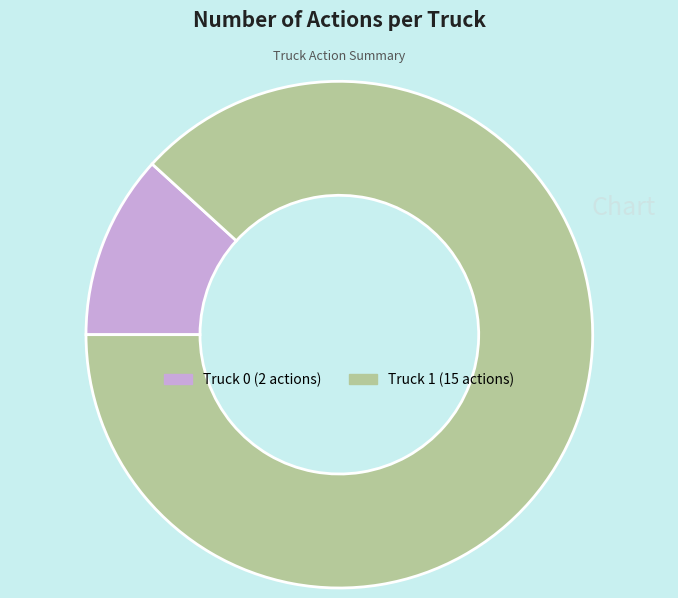

Is there a majority slice in this chart?

Yes